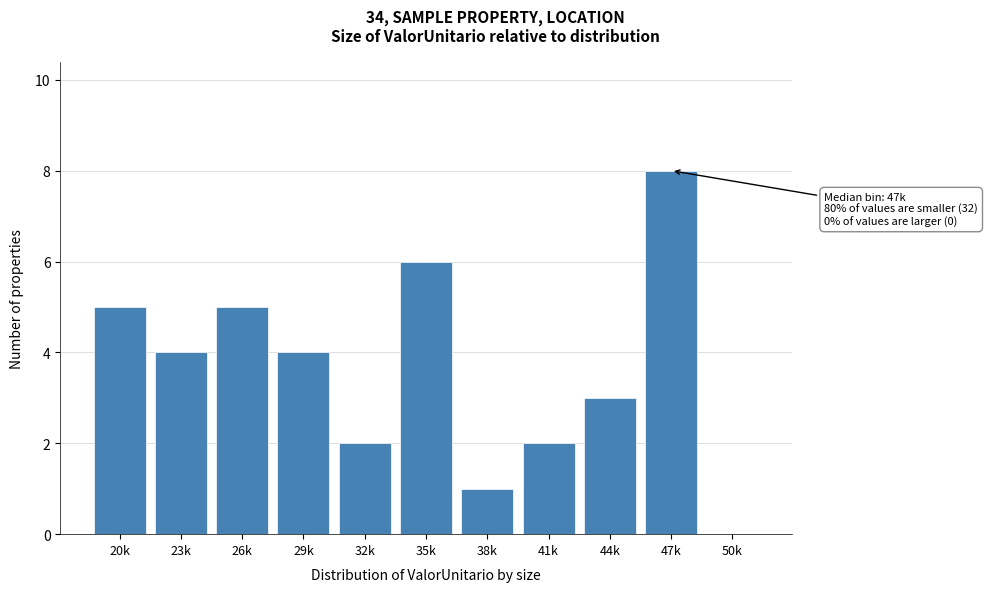

Reading left to right, extract all data points from this chart.

20k=5	23k=4	26k=5	29k=4	32k=2	35k=6	38k=1	41k=2	44k=3	47k=8	50k=0